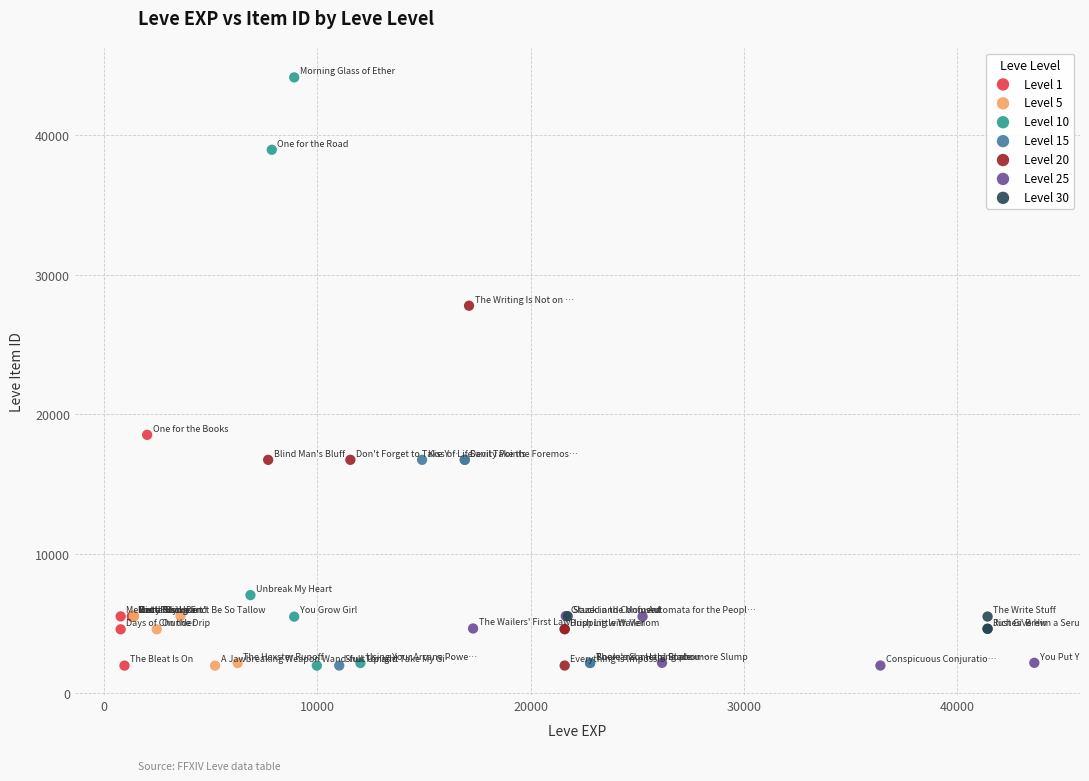

What are all the series names shown in the legend?

Level 1, Level 5, Level 10, Level 15, Level 20, Level 25, Level 30